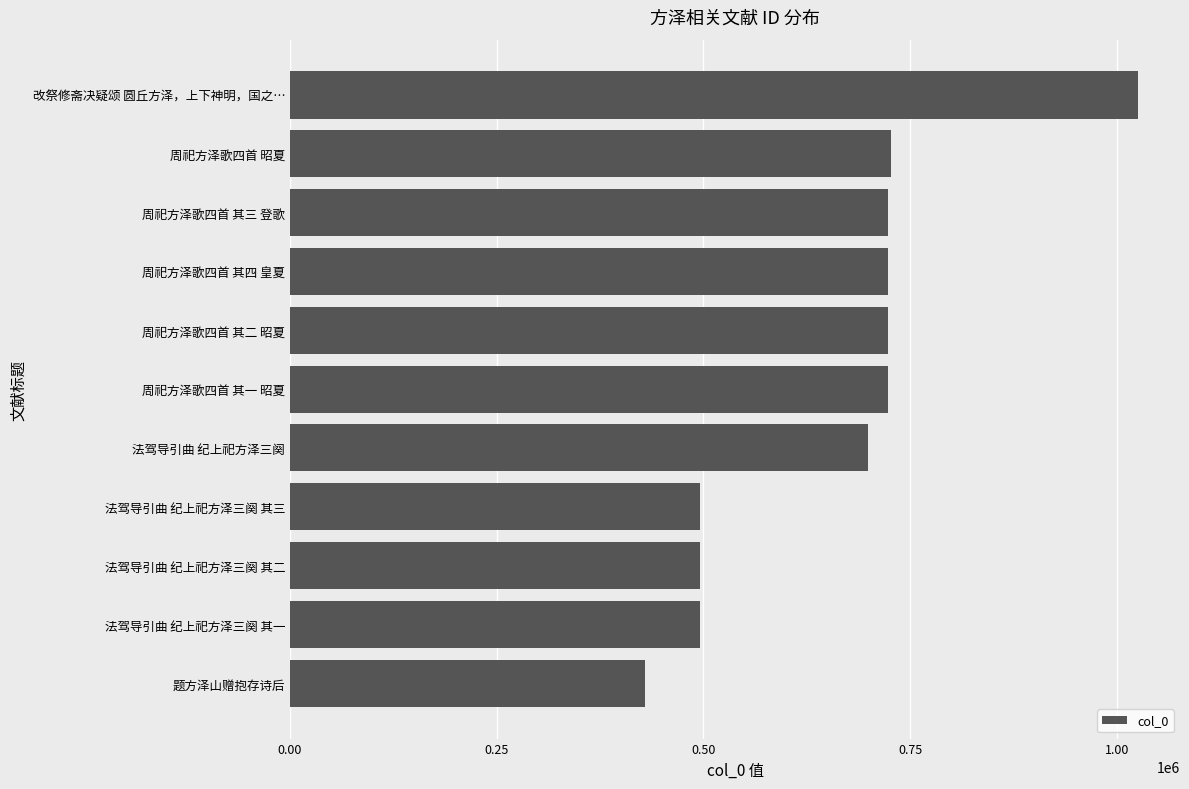

Is it true that the value at 法驾导引曲 纪上祀方泽三阕 is 698671?

True